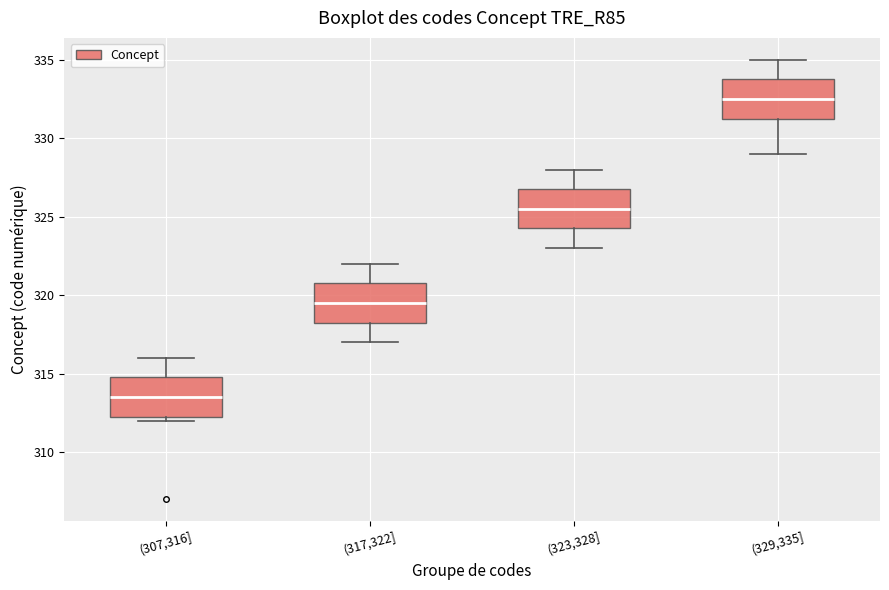

Where does the lower whisker of the box for (323,328] end on the y-axis? The values are not printed on the chart, so give them approximately, as read against the axis.

323.0